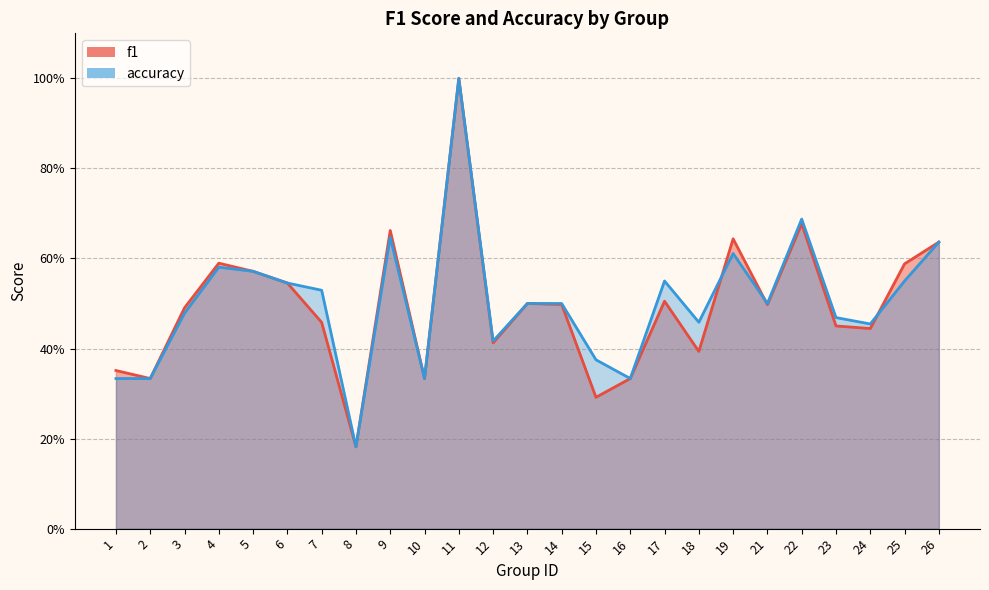

How many lines are shown in the chart?

2